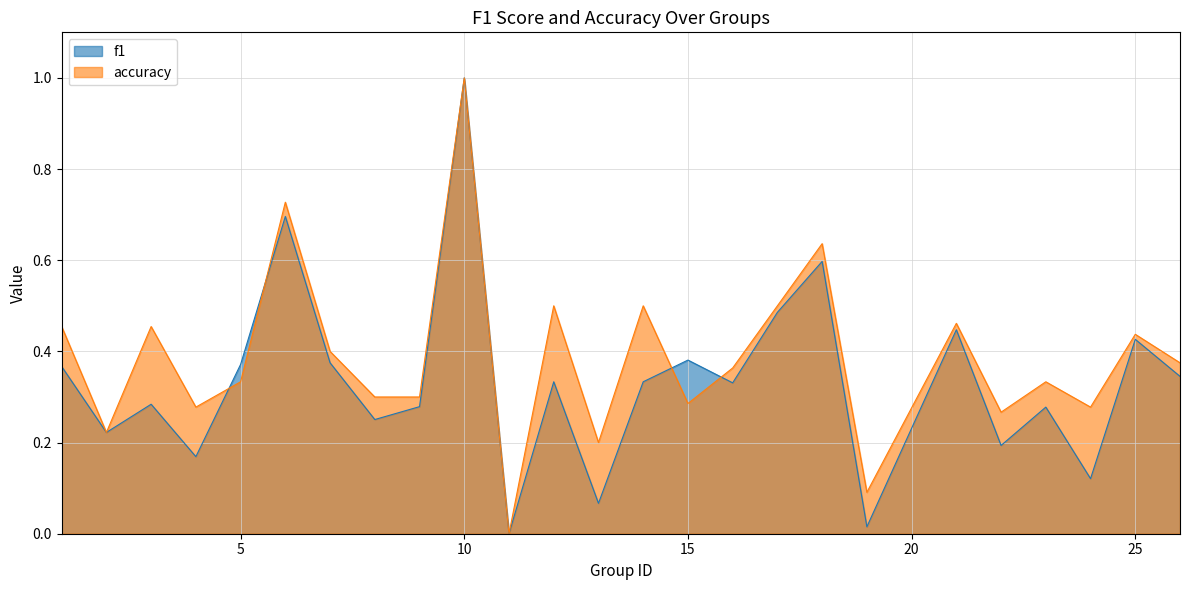

How many categories are shown in the chart?

25